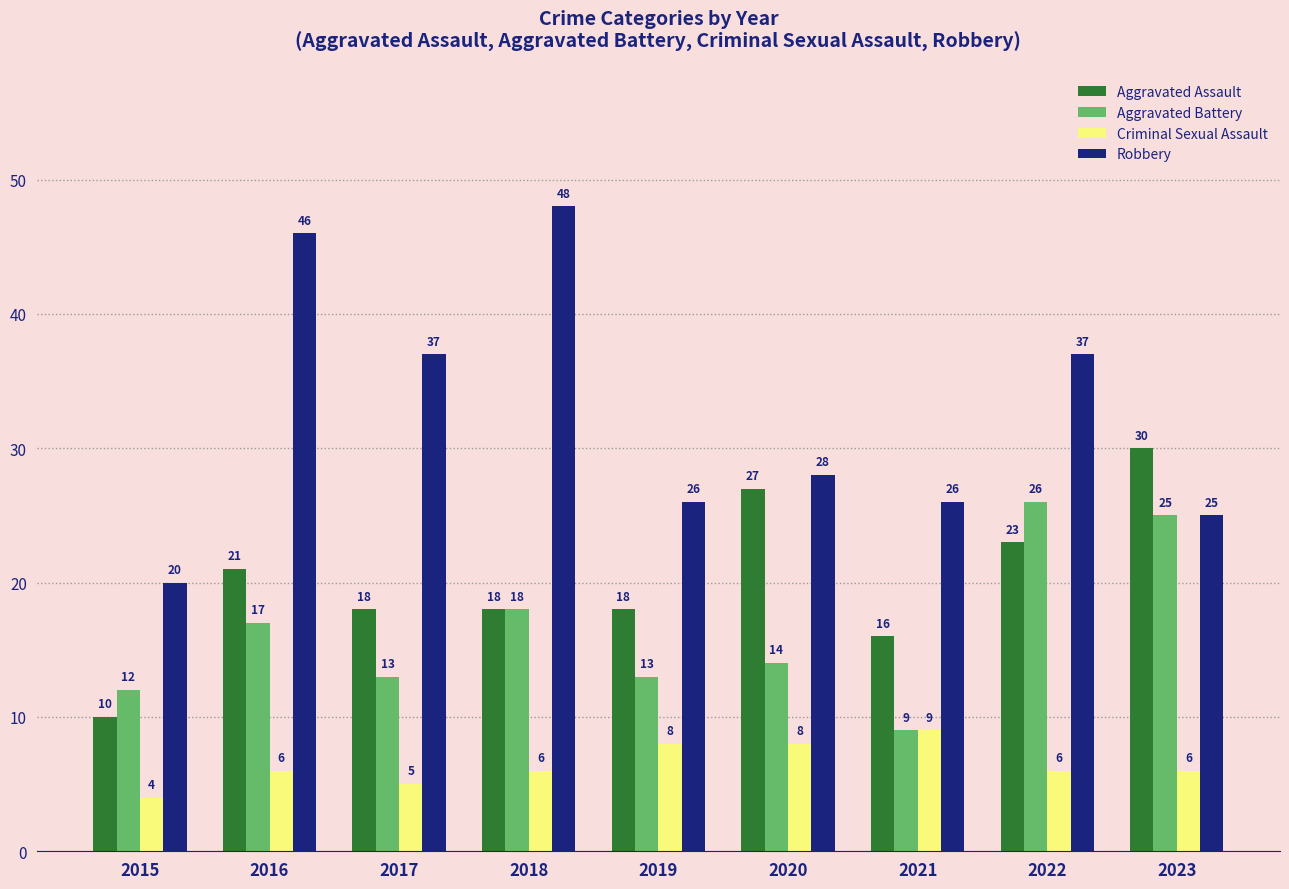

How many values in the Robbery series are below 28?

4